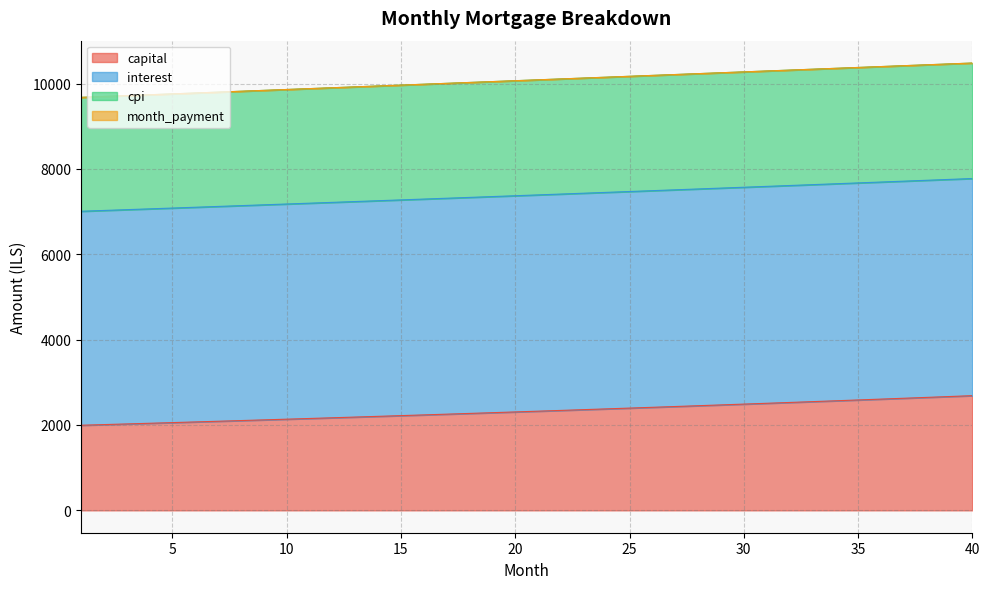

True or false: capital and month_payment cross at least once.

False